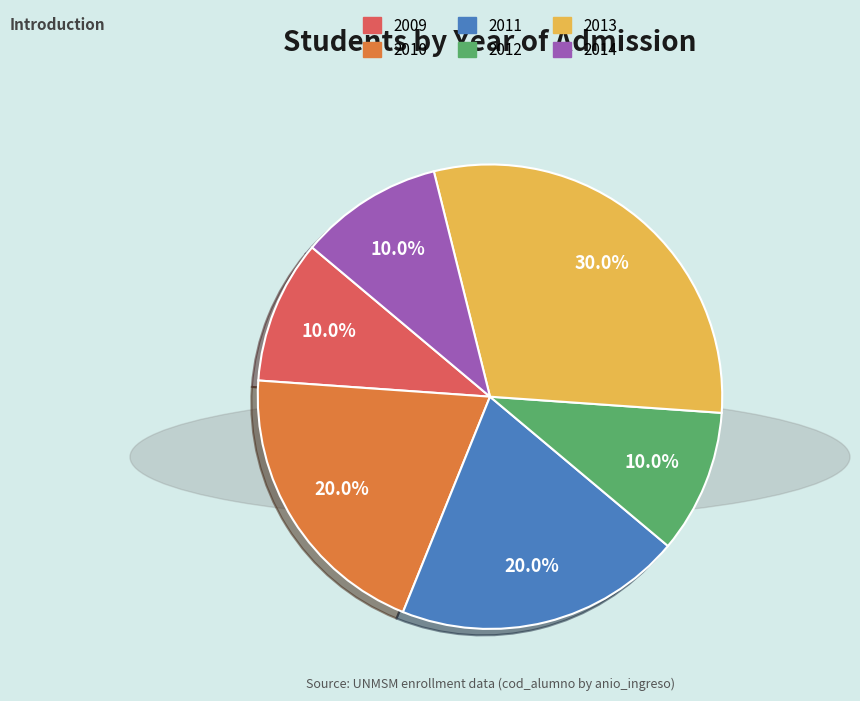

Which slice is the largest?

2013